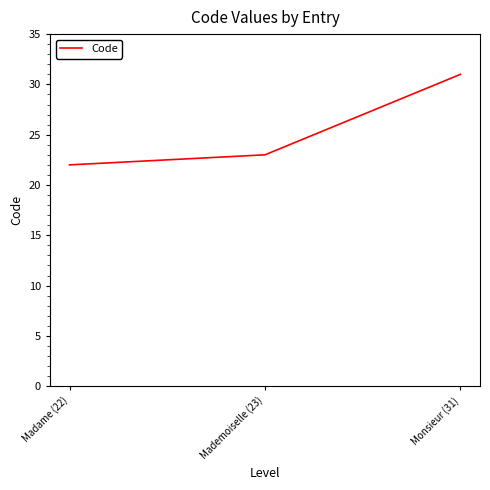

What is the average value?

25